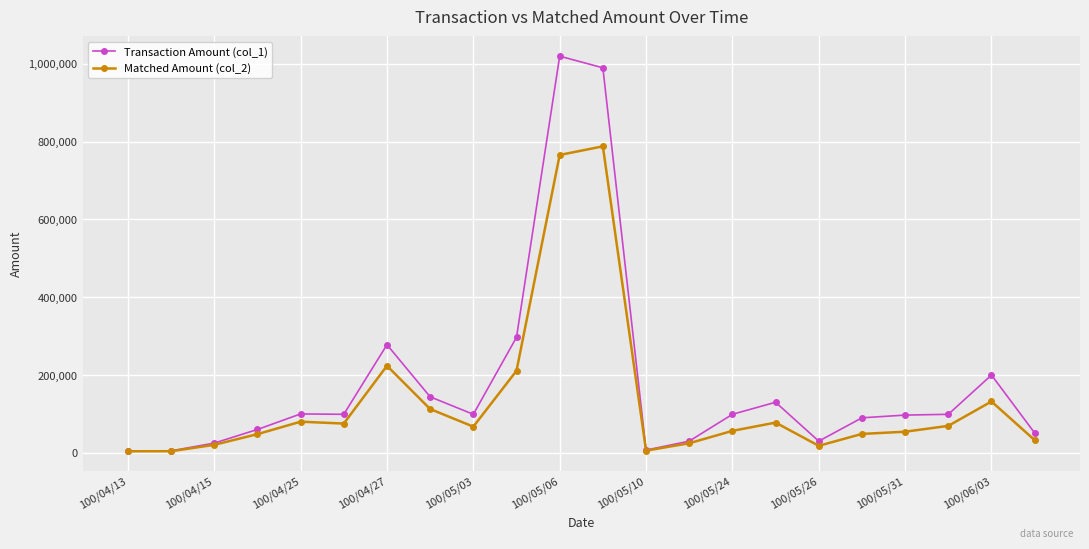

How many values in the Transaction Amount (col_1) series are below 99000?

10